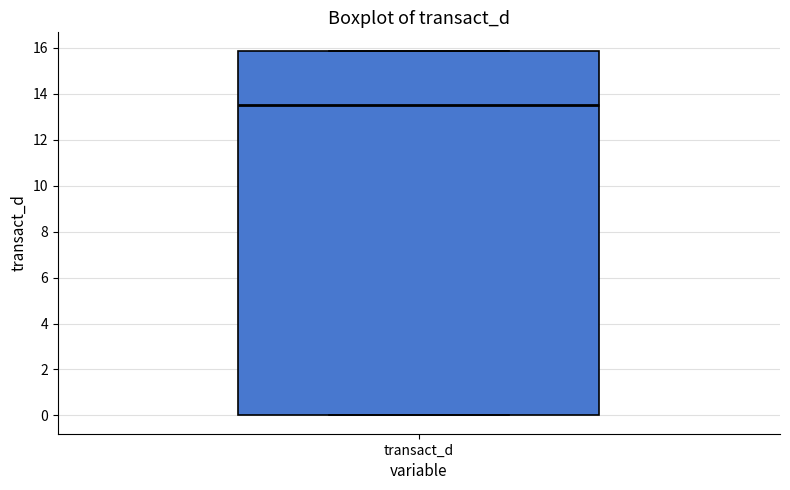

Where is the upper edge of the box for transact_d on the y-axis? The values are not printed on the chart, so give them approximately, as read against the axis.

15.8